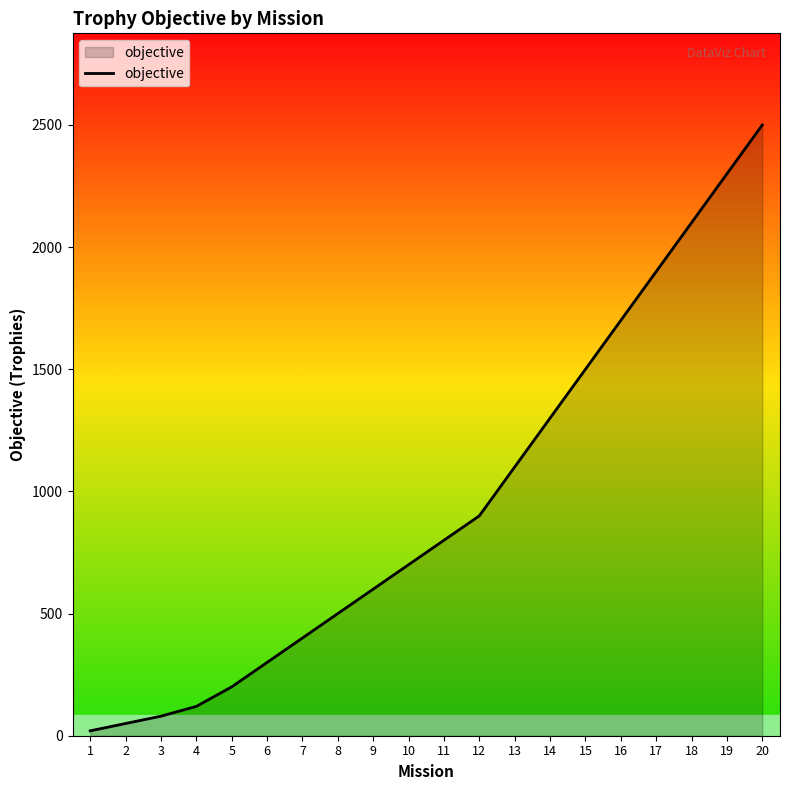

What is the difference between the maximum and minimum values?

2480